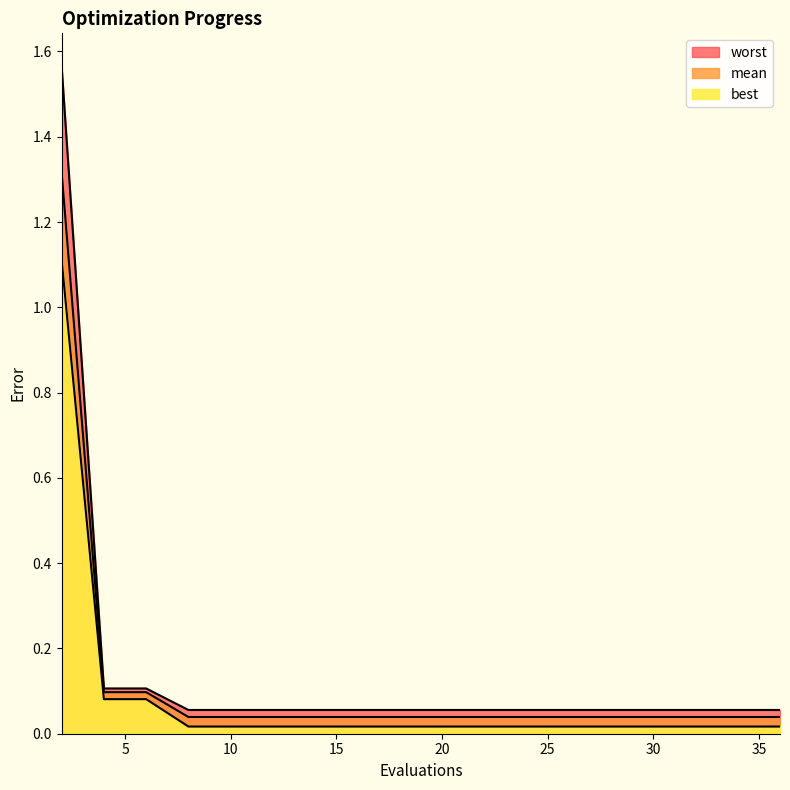

What is the sum of the worst values at 20 and 29?

0.1